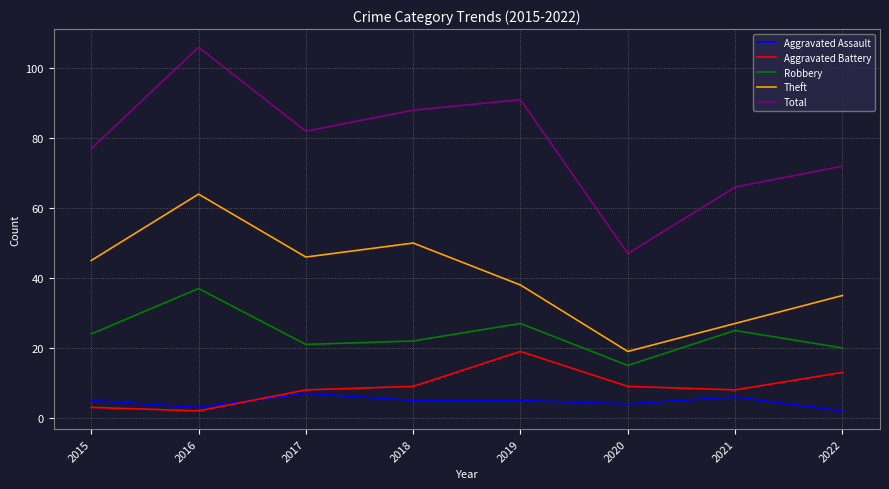

True or false: Aggravated Battery has more than 1 points higher than both neighbors.

False